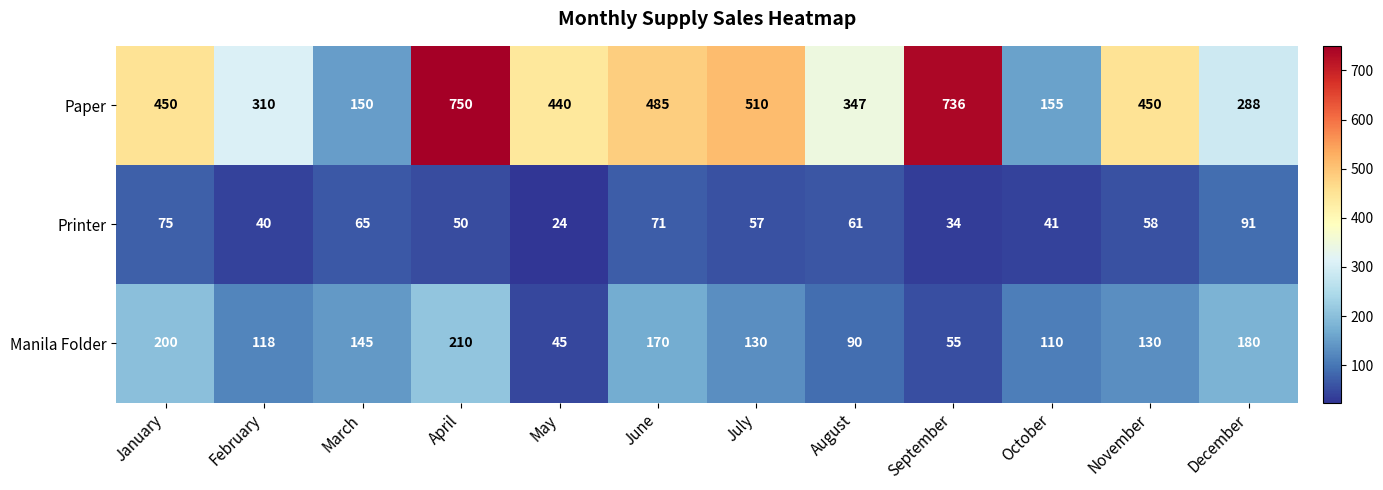

What is the smallest value displayed?

24